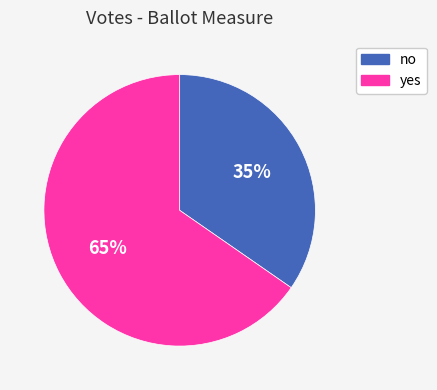

Is there a majority slice in this chart?

Yes